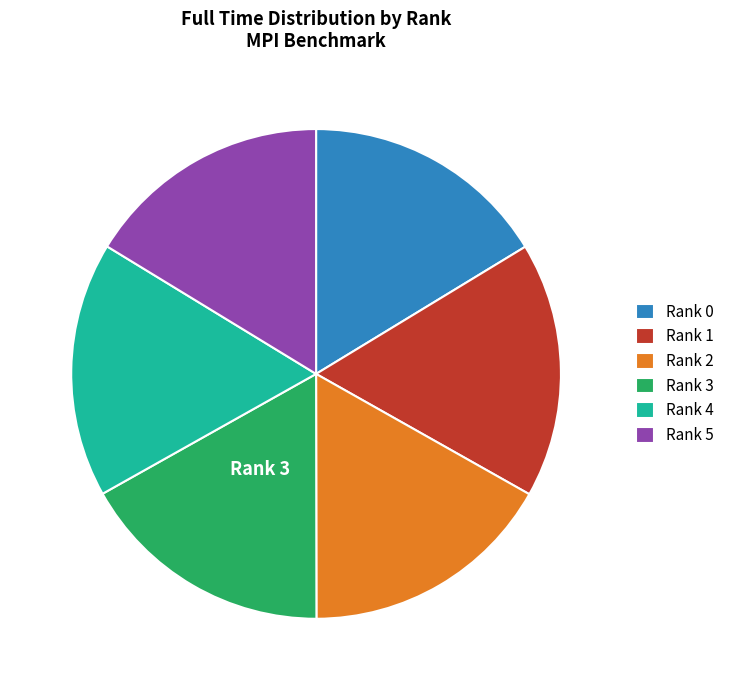

Is there any slice that represents more than half of the pie?

No